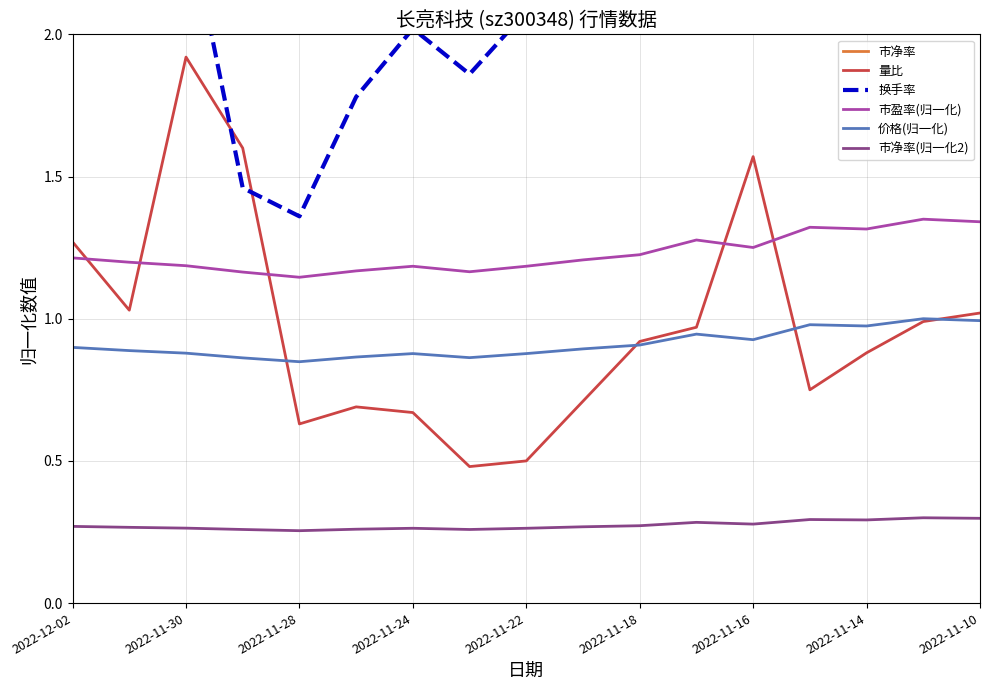

The 市盈率(归一化) series shows 0.6 at 2022-11-10. True or false?

False